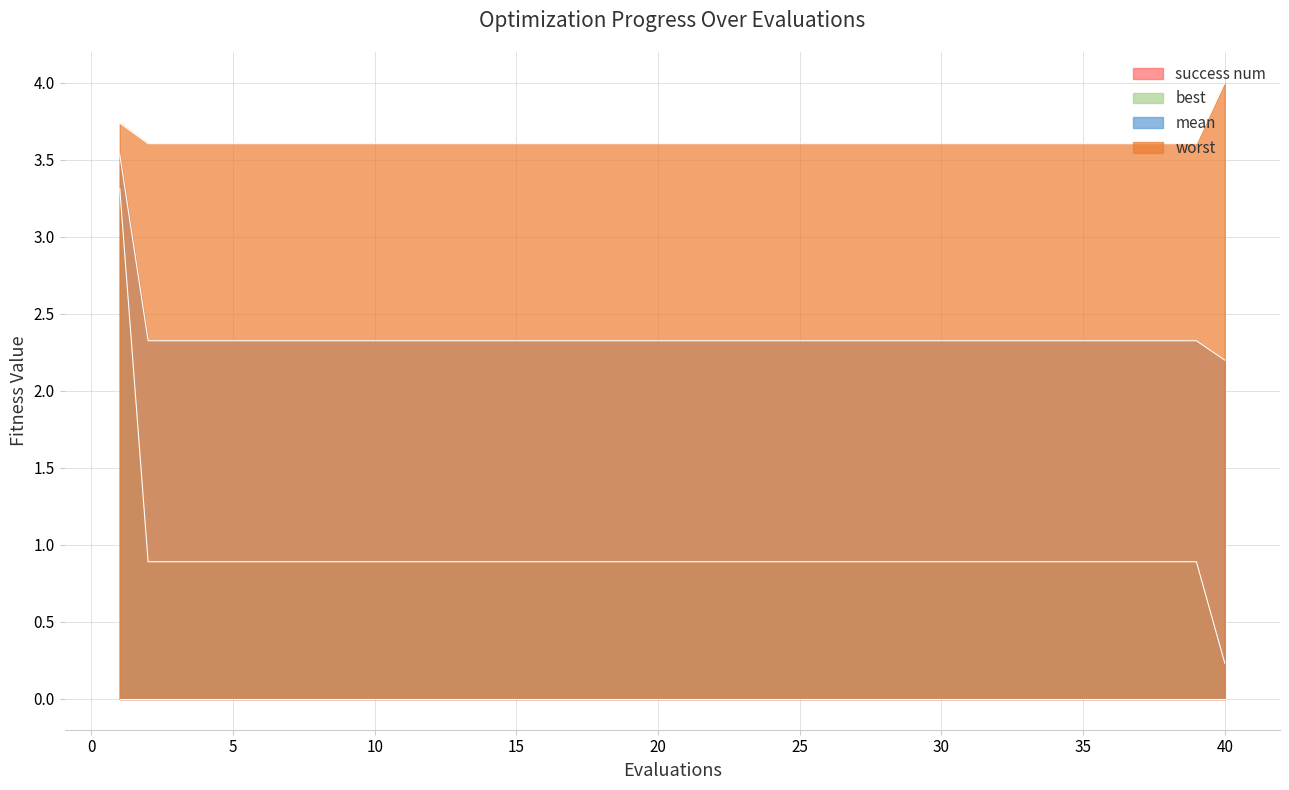

True or false: best and worst cross at least once.

False